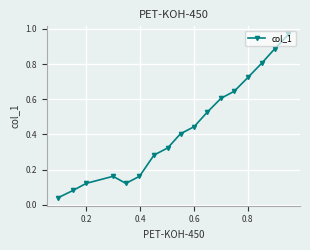

Does the chart display data point markers on the line(s)?

Yes